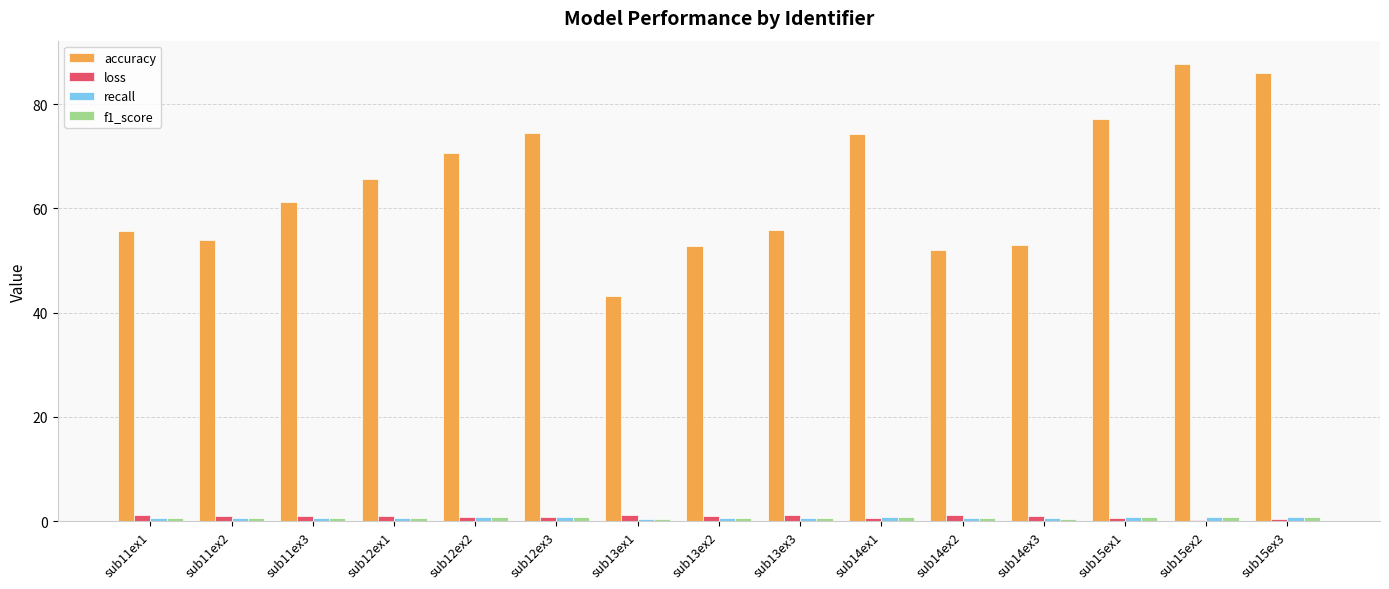

How many bars are there in each group?

4